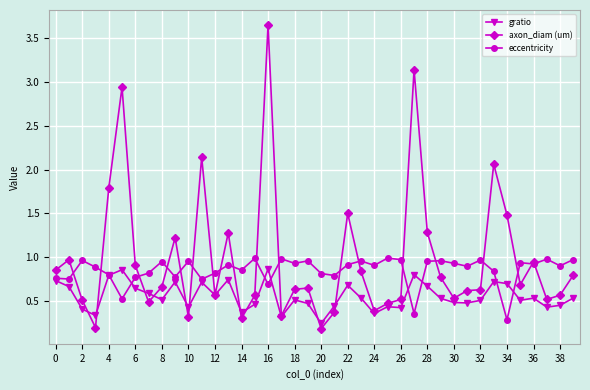

At how many categories does at least one series exceed 0?

40